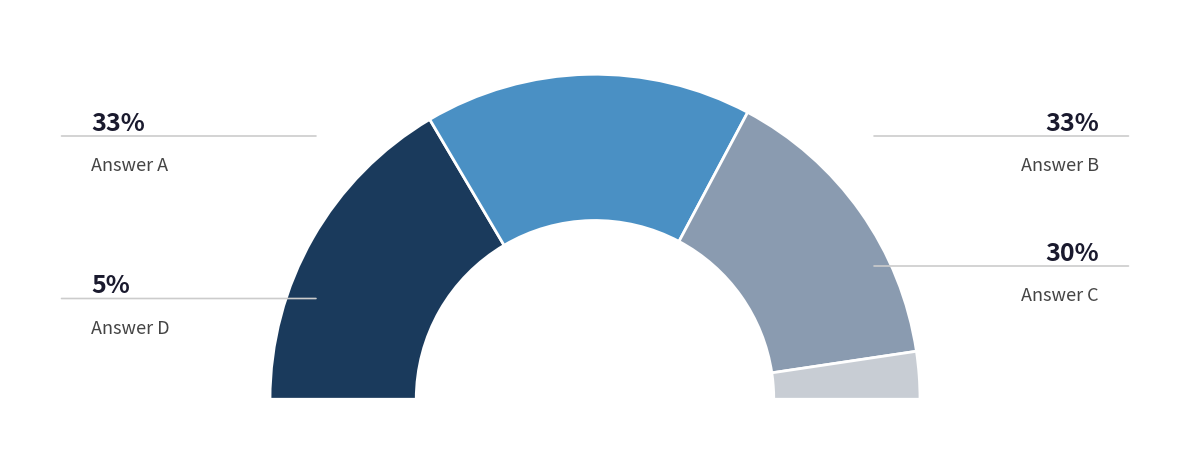

Rank the categories by value from highest to lowest.

a, b, c, d